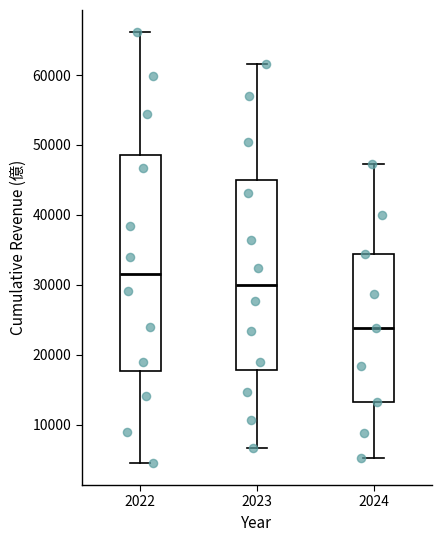

Which box is the tallest, from its lower edge to its upper edge?

2022